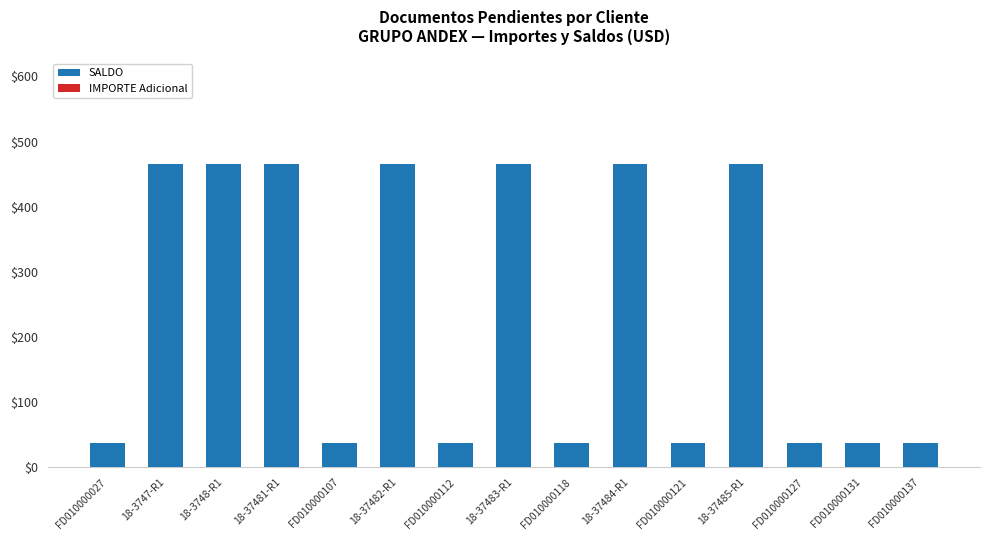

What is the change in value from 18-37481-R1 to FD010000121?

-427.9